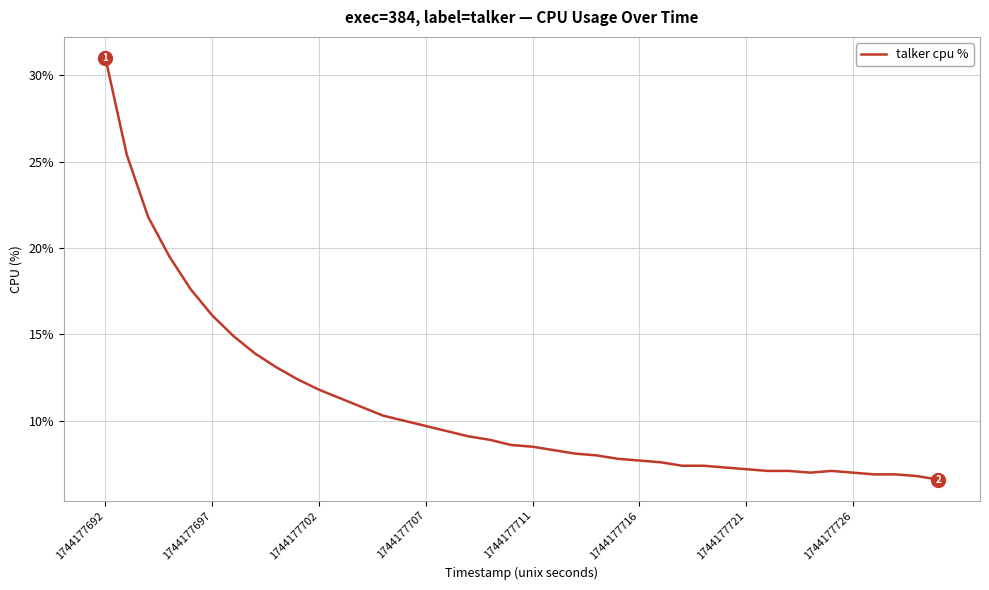

What is the difference between the maximum and minimum values?

24.4